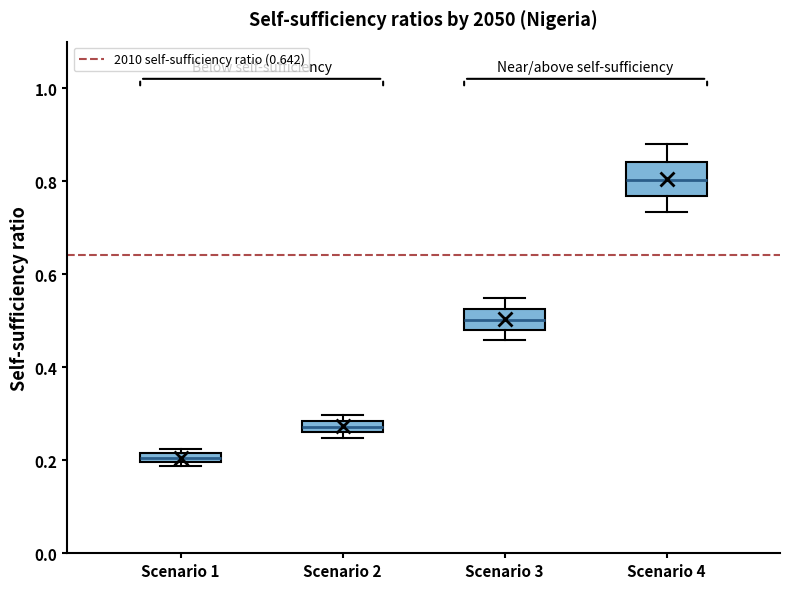

Which box's median line is the highest?

Scenario 4